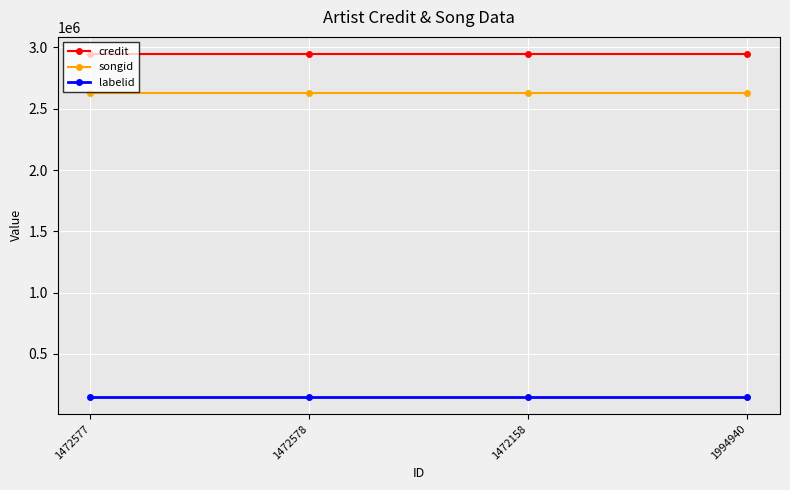

True or false: credit has more than 2 interior local peaks.

False